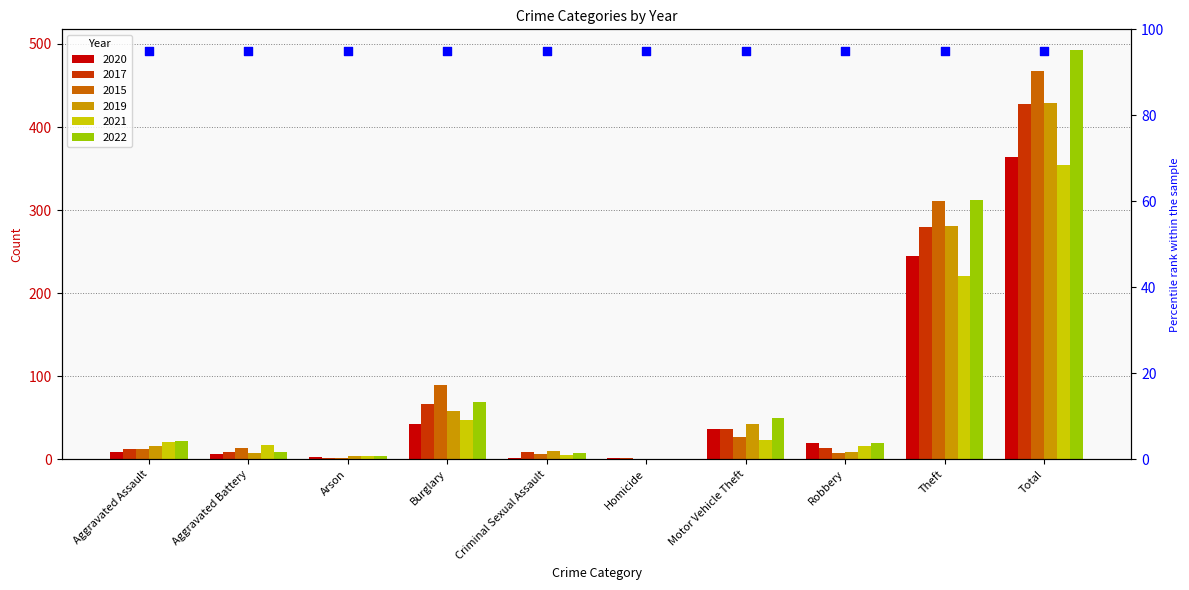

At how many categories does at least one series exceed 37?

4